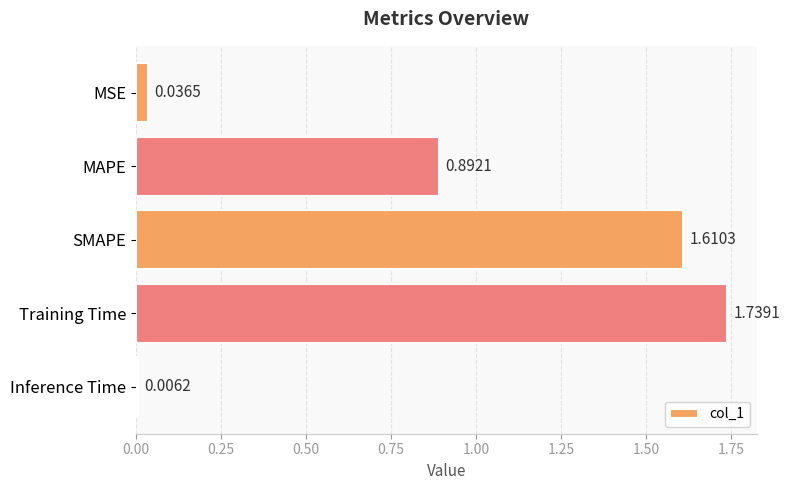

At which label is the value closest to 0?

Inference Time